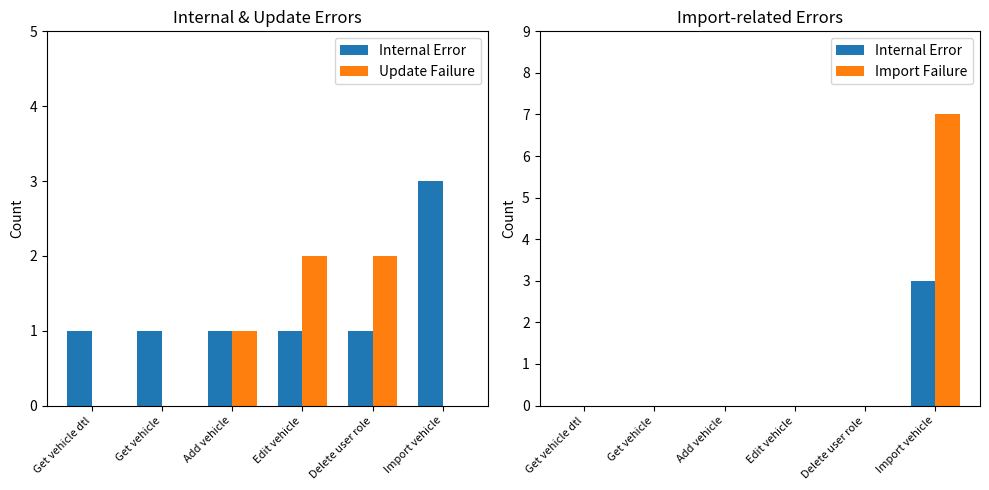

List the series in order of their overall mean, highest first.

Import Failure, Update Failure, Internal Error